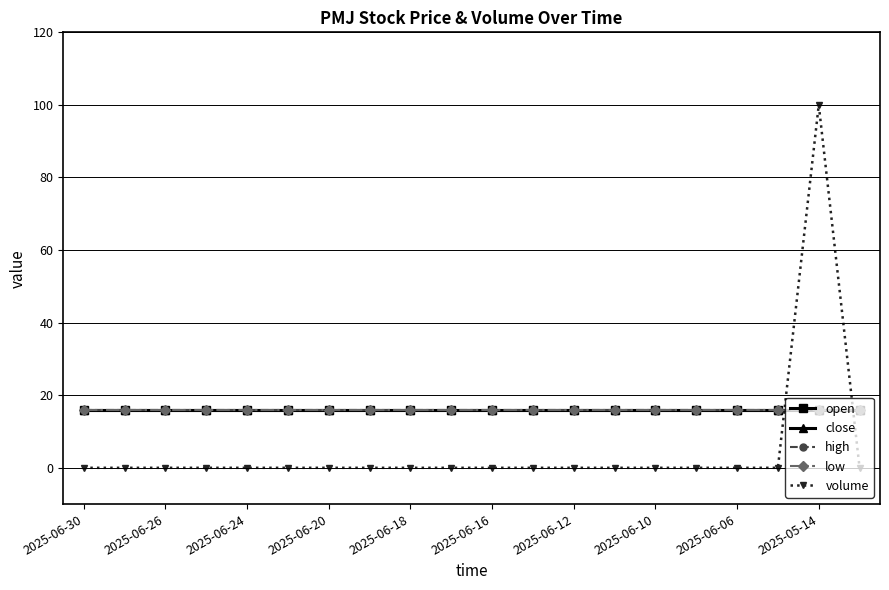

Is this an area chart (filled region under the line)?

No